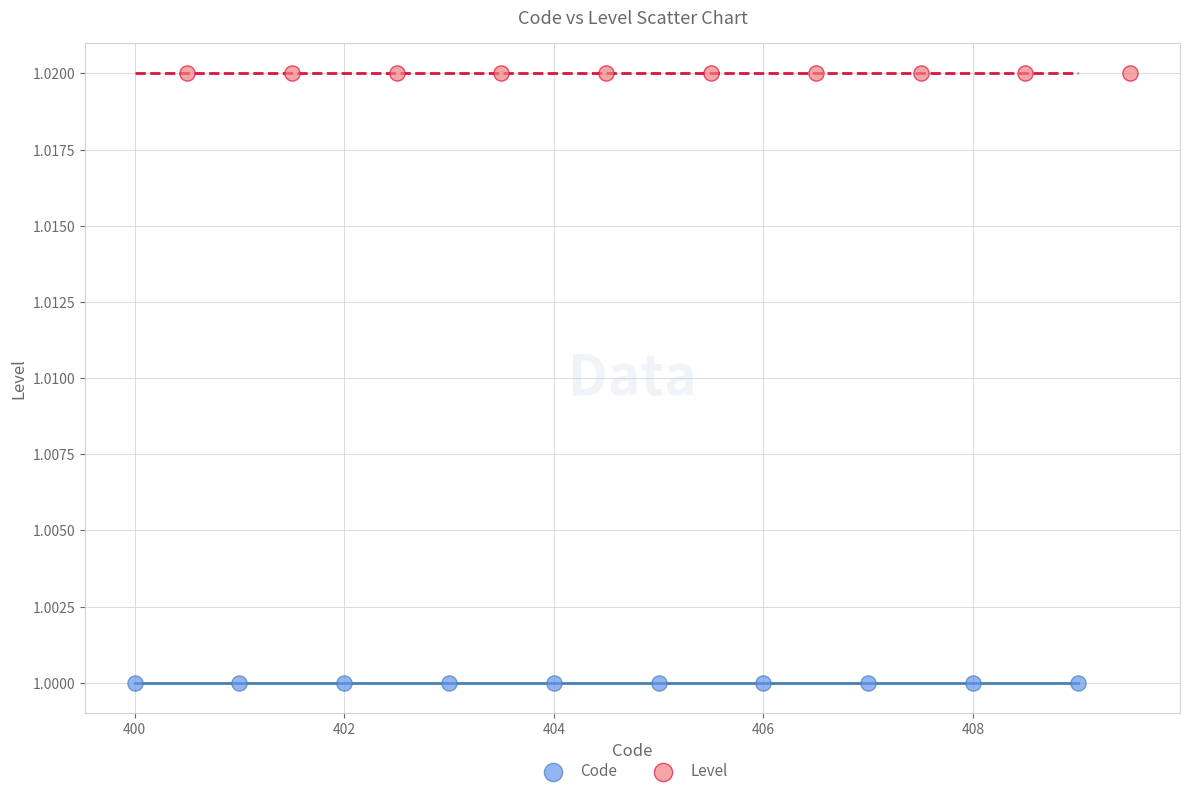

Which series contains the lowest Y value?

Code